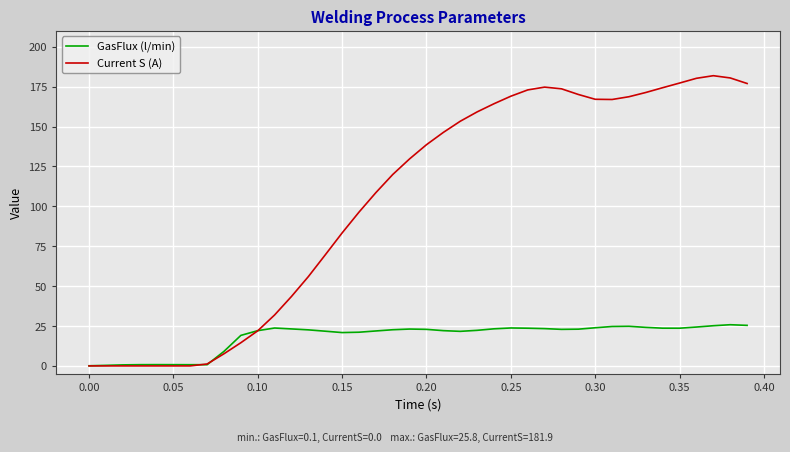

Rank the series by their average value, from lowest to highest.

GasFlux (l/min), Current S (A)